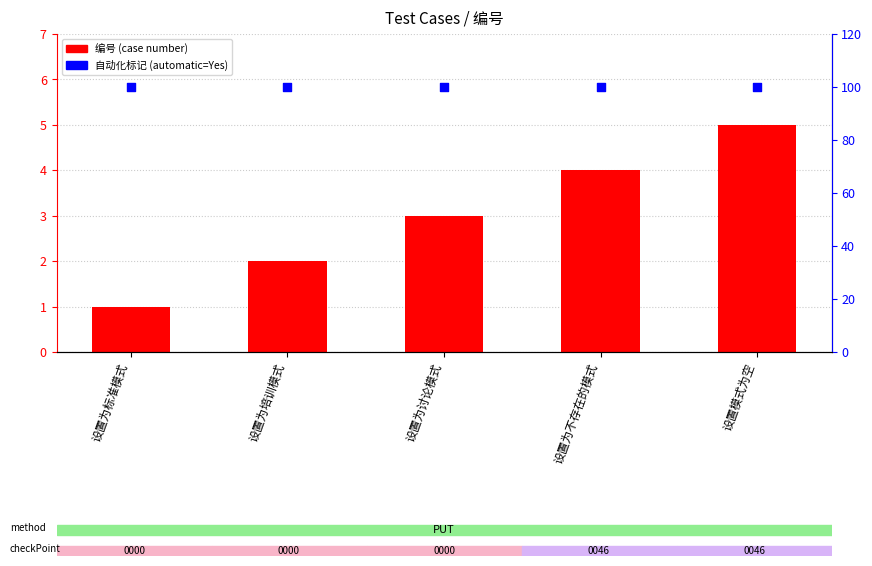

Which series has the largest Y range (max minus min)?

编号